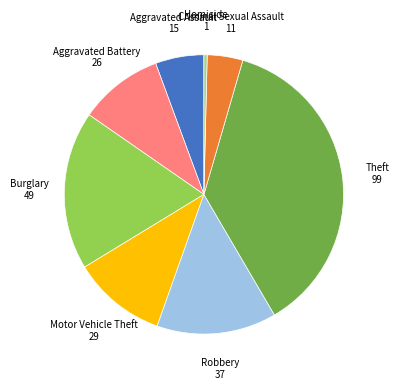

Is there any slice that represents more than half of the pie?

No